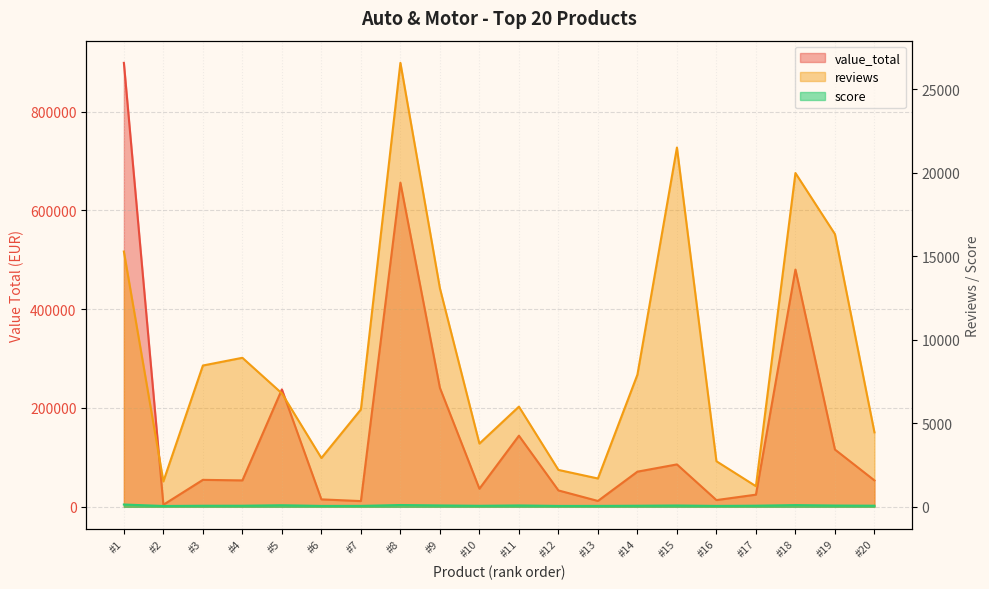

How many lines are shown in the chart?

3